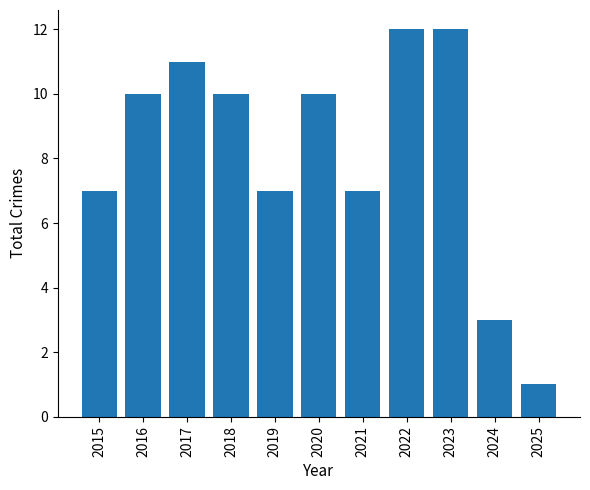

Reading left to right, what are all the values shown in this chart?

7	10	11	10	7	10	7	12	12	3	1